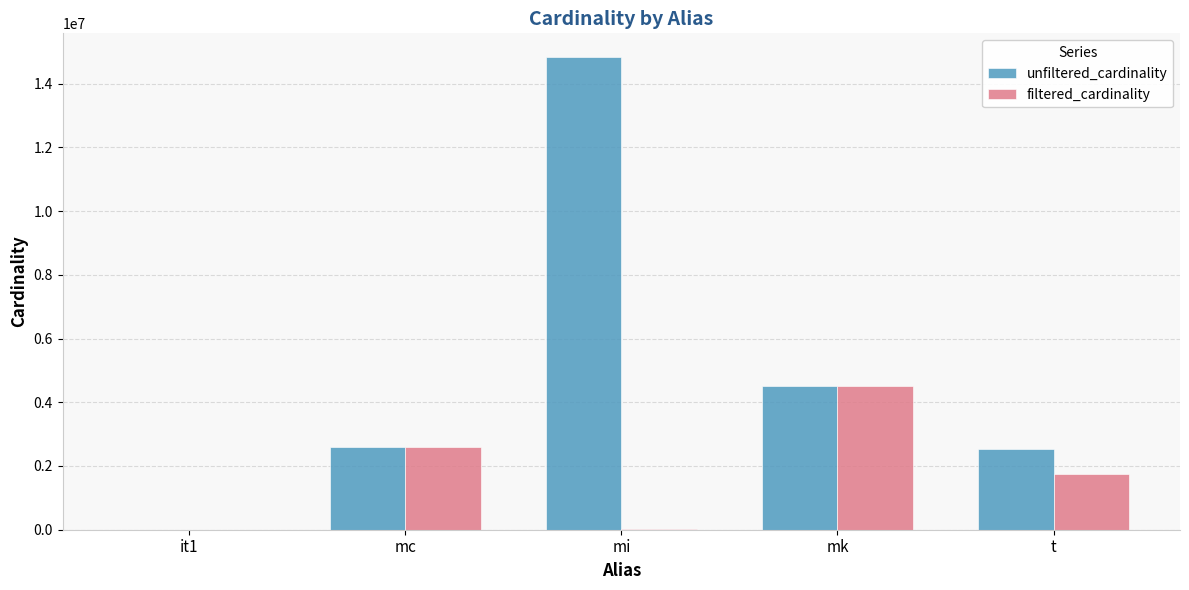

Is it true that filtered_cardinality equals 4523930 at mk?

True